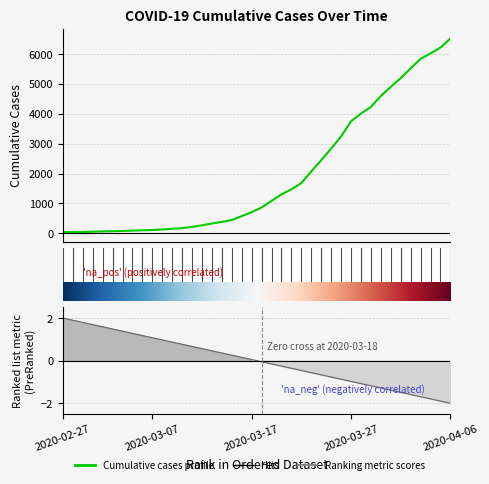

What is the value of the 39th point from the left?

6218